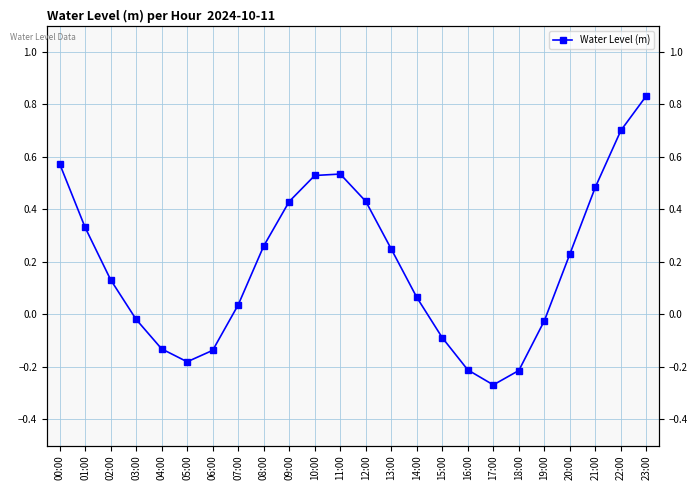

What is the label of the 2nd point from the left?

01:00